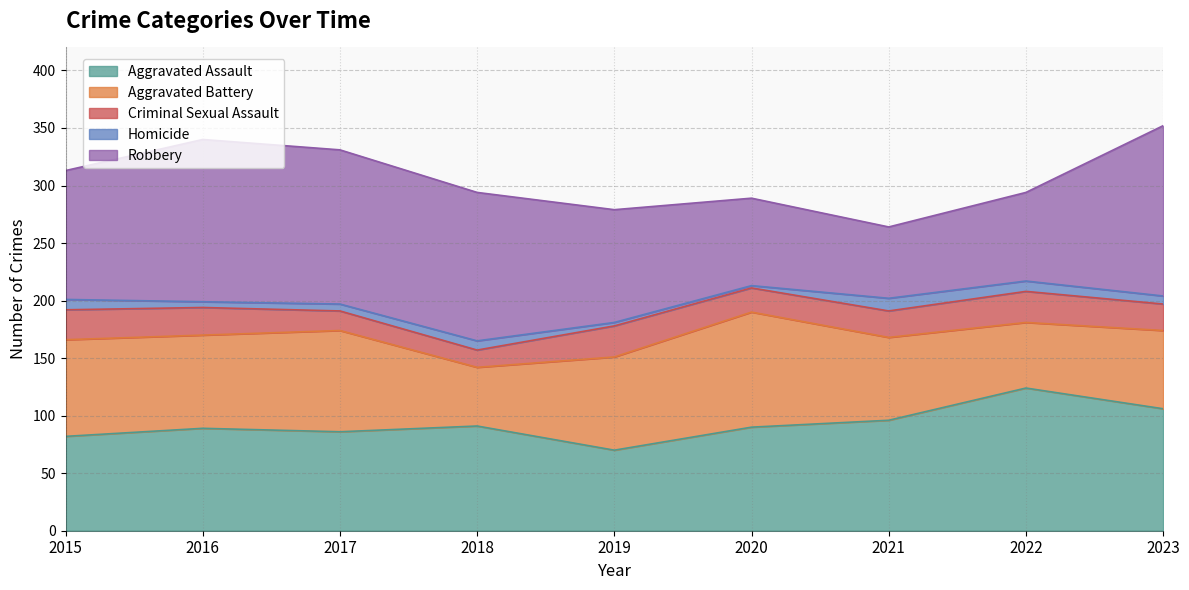

What is the greatest value displayed?

148